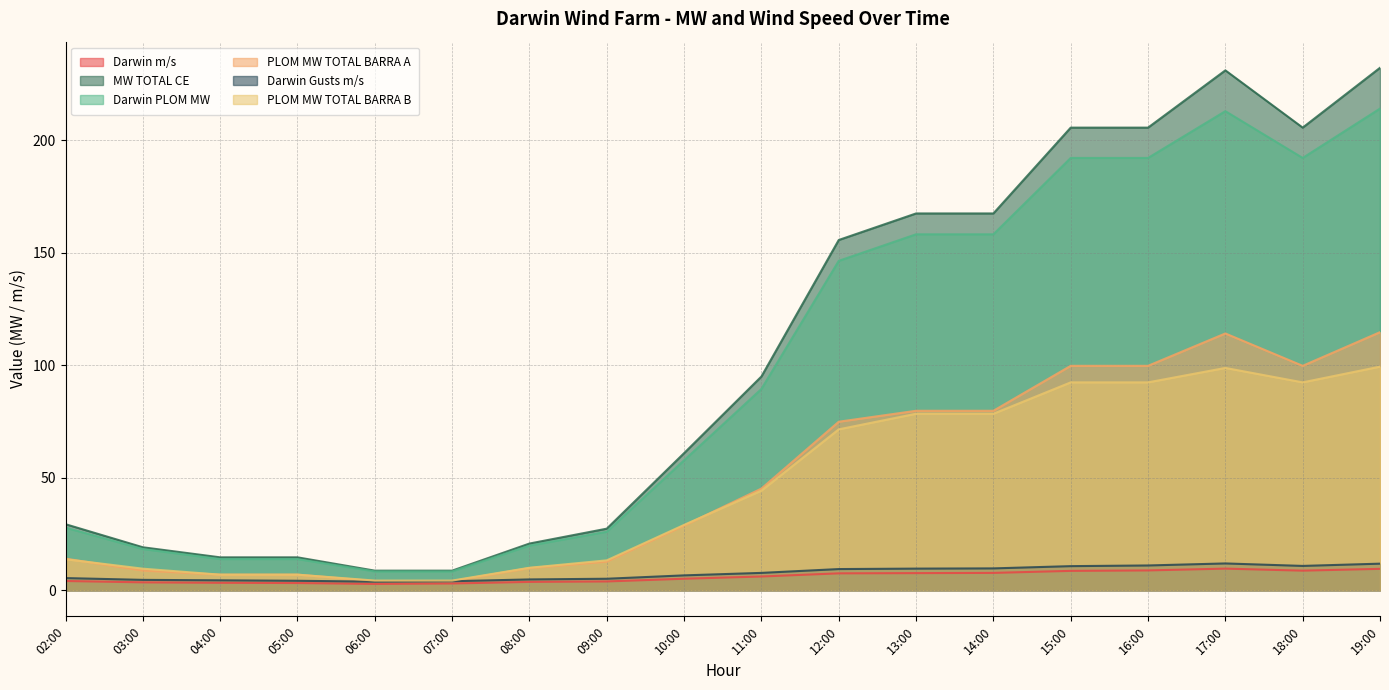

Reading right to left, transcribe all the data shown in this chart.

Darwin m/s: 19:00=9.5	18:00=8.7	17:00=9.6	16:00=8.8	15:00=8.6	14:00=7.7	13:00=7.6	12:00=7.5	11:00=6.1	10:00=5.1	09:00=3.9	08:00=3.7	07:00=3.0	06:00=2.8	05:00=3.2	04:00=3.3	03:00=3.5	02:00=4.1
MW TOTAL CE: 19:00=232.1	18:00=205.5	17:00=231.0	16:00=205.5	15:00=205.5	14:00=167.4	13:00=167.4	12:00=155.6	11:00=95.0	10:00=60.9	09:00=27.4	08:00=20.7	07:00=8.7	06:00=8.7	05:00=14.6	04:00=14.6	03:00=19.1	02:00=29.3
Darwin PLOM MW: 19:00=214.0	18:00=192.1	17:00=212.9	16:00=192.1	15:00=192.1	14:00=158.1	13:00=158.1	12:00=146.3	11:00=89.4	10:00=57.7	09:00=26.0	08:00=19.8	07:00=8.3	06:00=8.3	05:00=13.8	04:00=13.8	03:00=18.3	02:00=27.8
PLOM MW TOTAL BARRA A: 19:00=114.7	18:00=99.7	17:00=114.1	16:00=99.7	15:00=99.7	14:00=79.7	13:00=79.7	12:00=74.9	11:00=45.2	10:00=28.7	09:00=12.7	08:00=9.9	07:00=4.1	06:00=4.1	05:00=6.9	04:00=6.9	03:00=8.7	02:00=14.0
Darwin Gusts m/s: 19:00=11.8	18:00=10.8	17:00=11.9	16:00=11.0	15:00=10.7	14:00=9.7	13:00=9.6	12:00=9.4	11:00=7.7	10:00=6.6	09:00=5.1	08:00=4.8	07:00=4.0	06:00=3.8	05:00=4.2	04:00=4.4	03:00=4.6	02:00=5.4
PLOM MW TOTAL BARRA B: 19:00=99.3	18:00=92.4	17:00=98.8	16:00=92.4	15:00=92.4	14:00=78.4	13:00=78.4	12:00=71.5	11:00=44.3	10:00=29.0	09:00=13.3	08:00=10.0	07:00=4.3	06:00=4.3	05:00=6.9	04:00=6.9	03:00=9.6	02:00=13.8